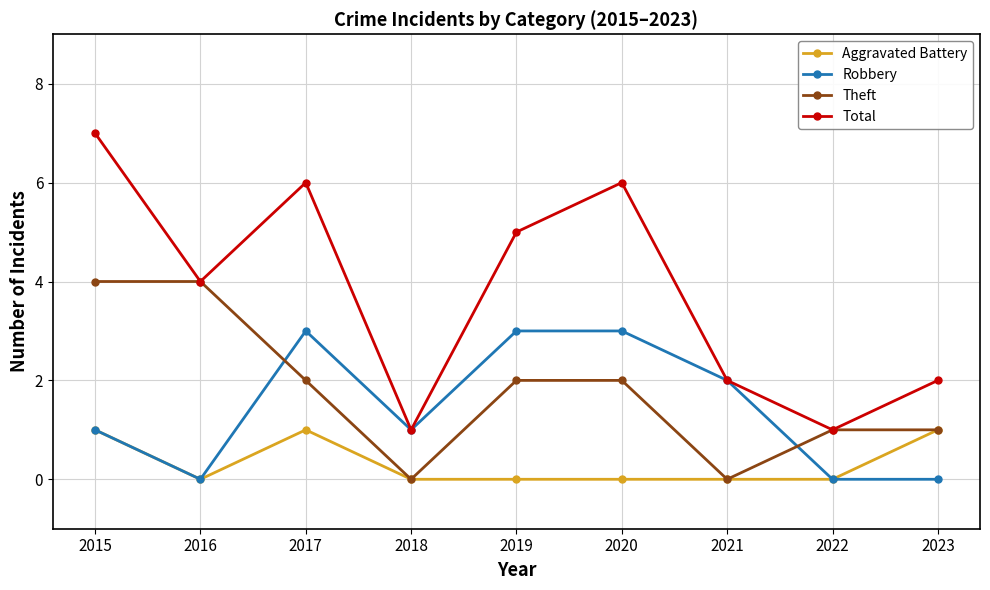

What is the spread (max minus min) of values at 2022?

1